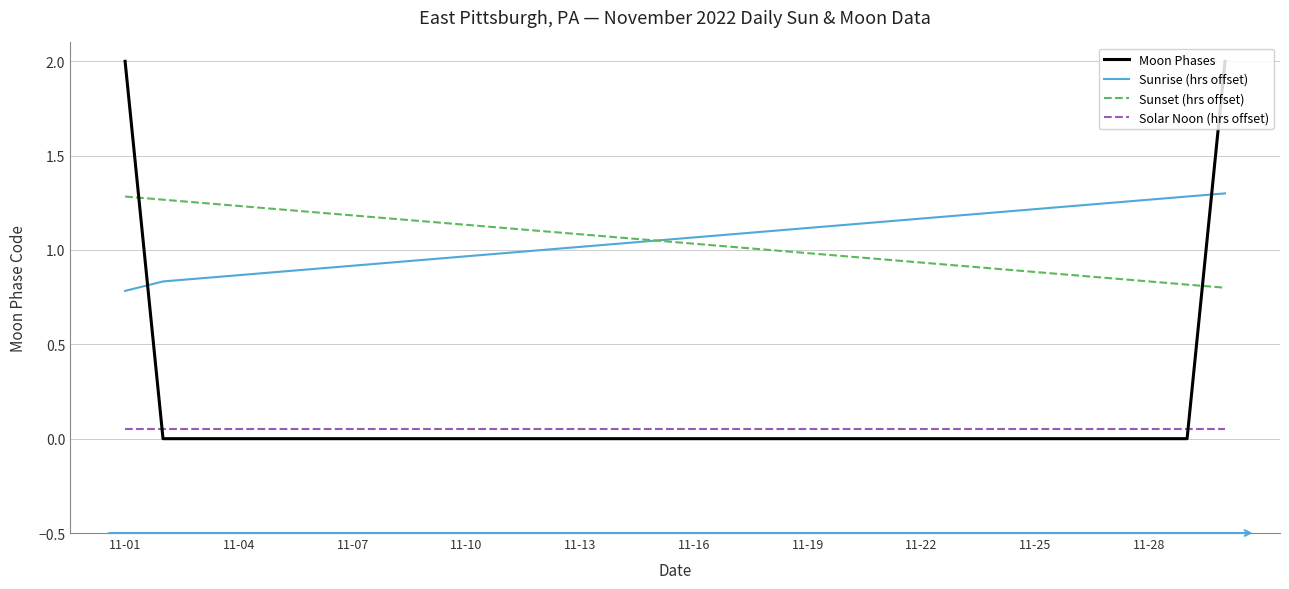

What are all the series names shown in the legend?

Moon Phases, Sunrise (hrs offset), Sunset (hrs offset), Solar Noon (hrs offset)